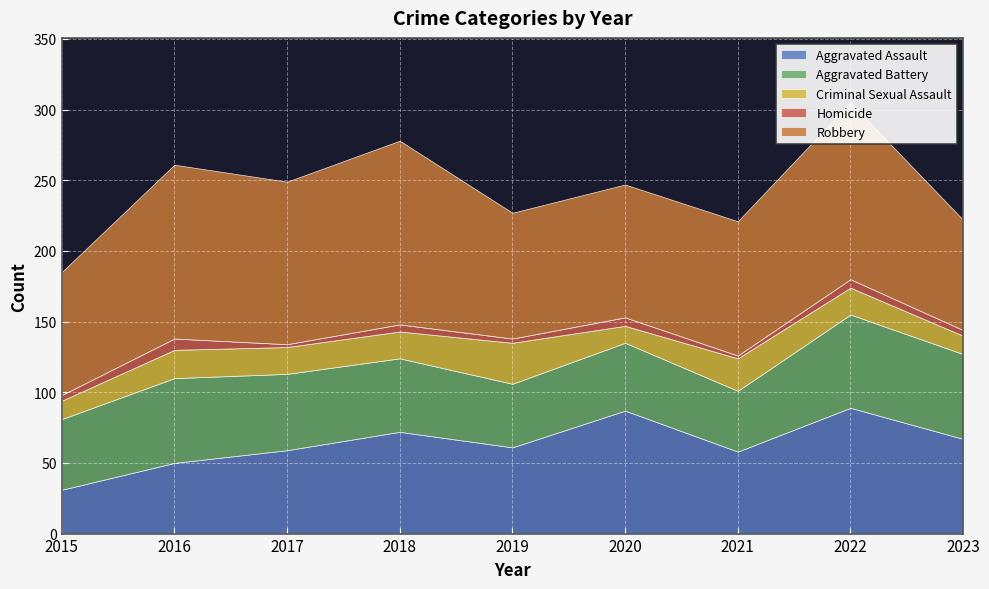

What is the highest value of the Criminal Sexual Assault series?

29